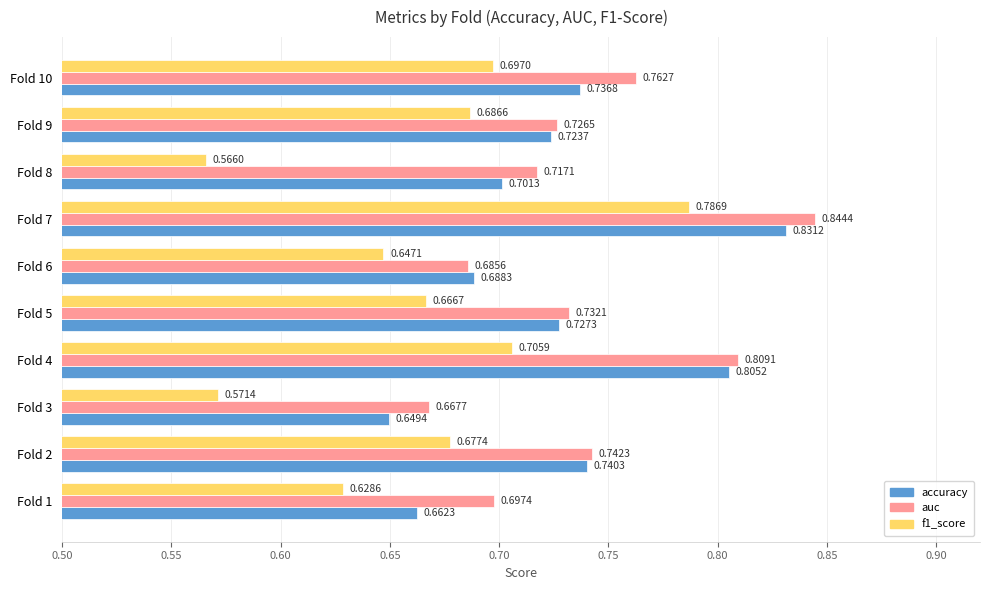

What is the sum of the accuracy values at Fold 1 and Fold 3?

1.3